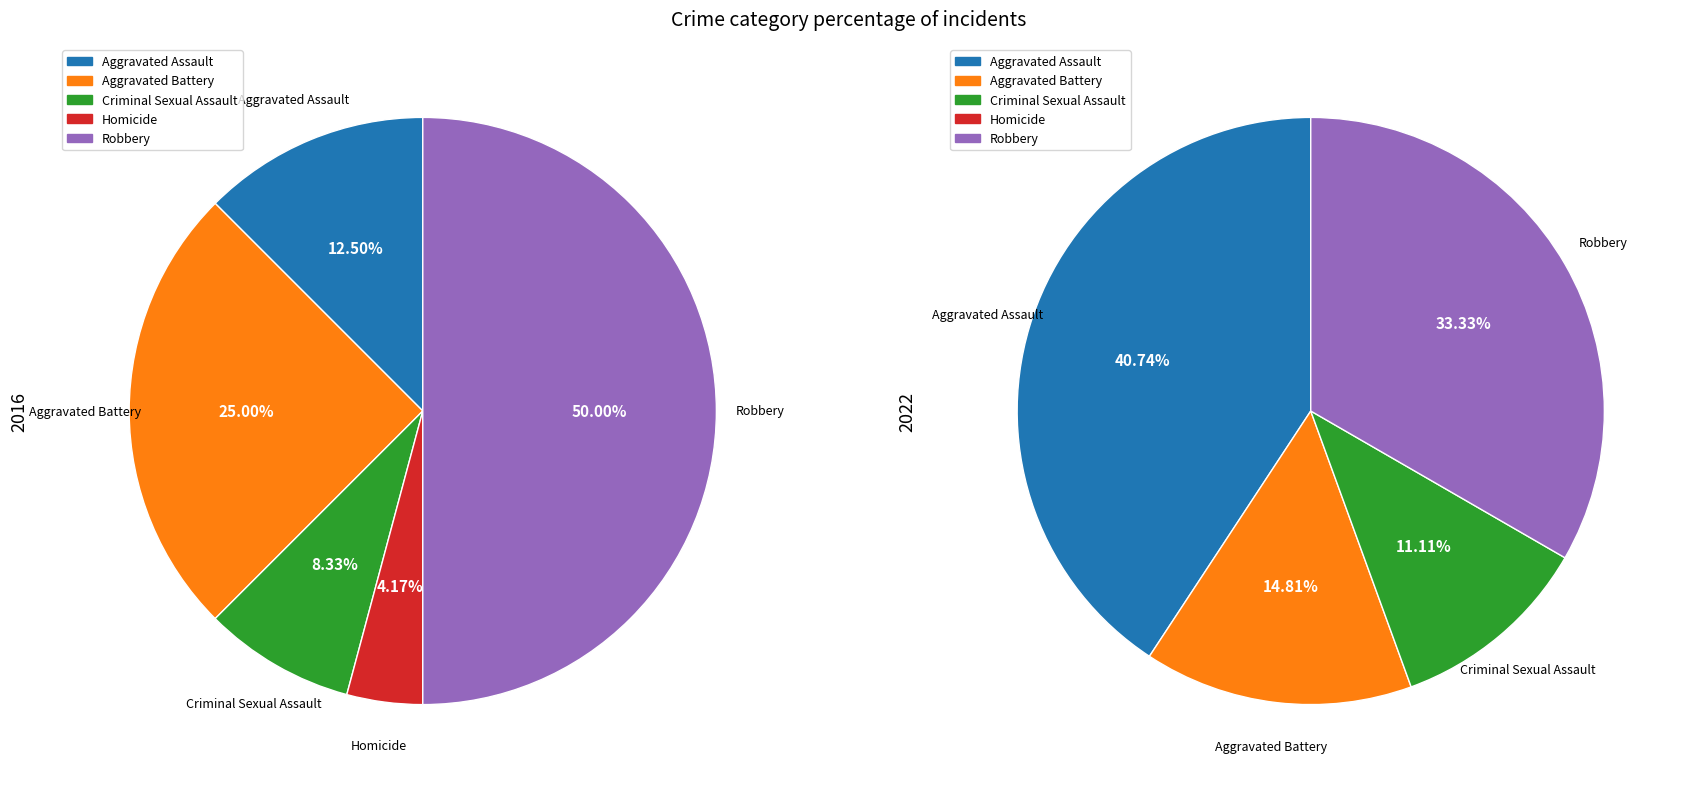

How many segments does this pie chart have?

5